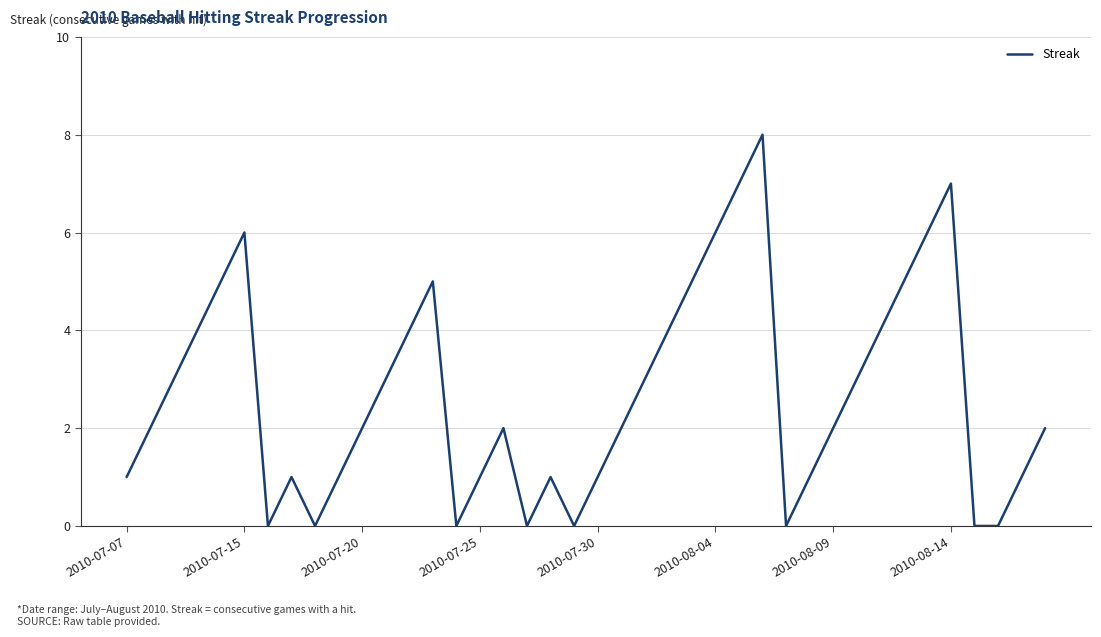

What is the maximum value shown in the chart?

8